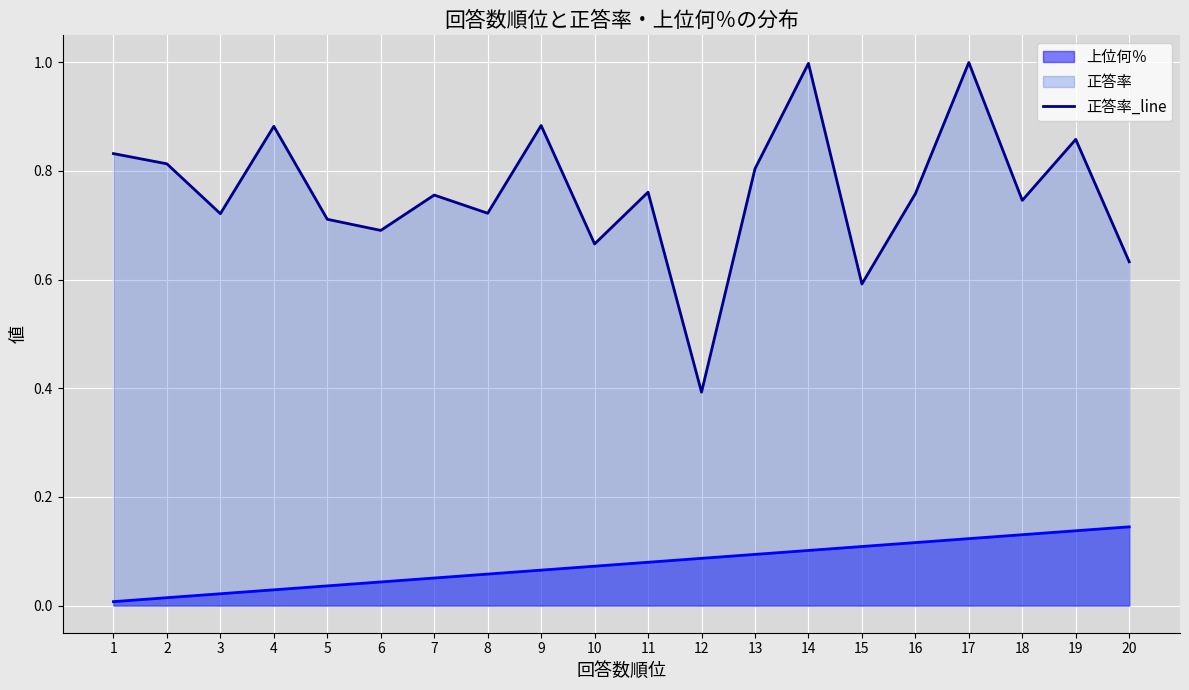

What is the minimum value for 正答率_line?

0.4